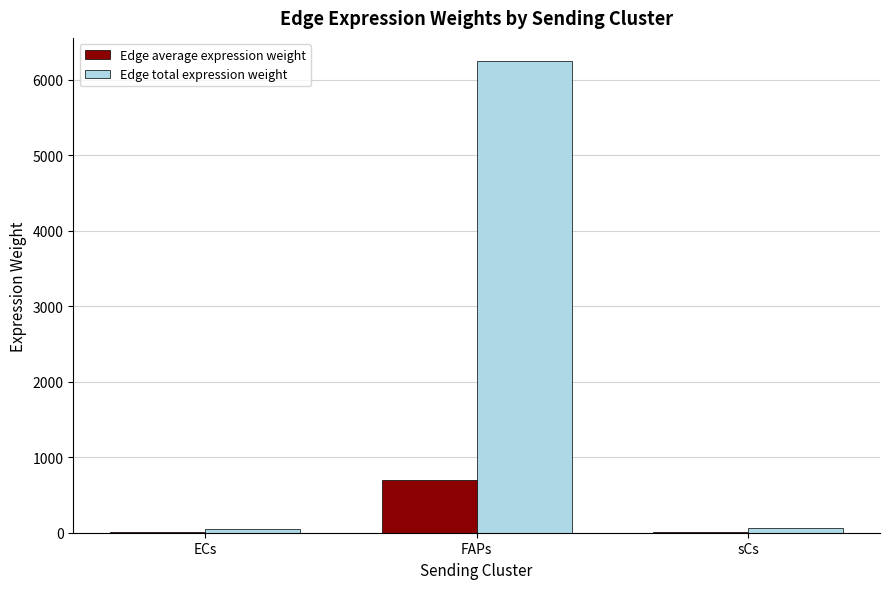

What is the sum of all Edge total expression weight values?

6362.2